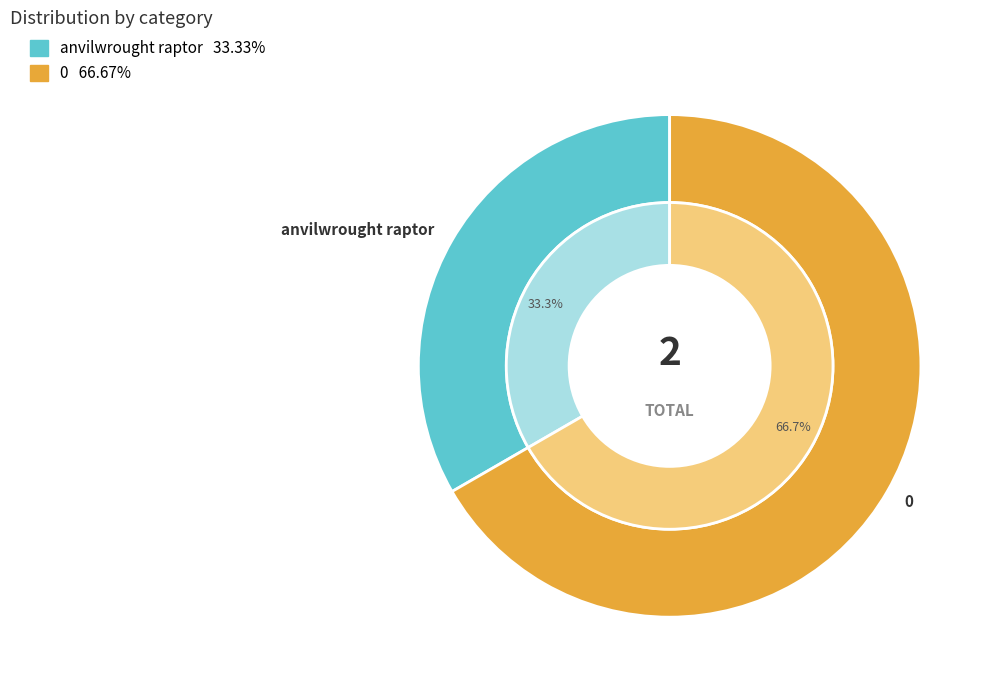

True or false: anvilwrought raptor accounts for 28% of the total.

False